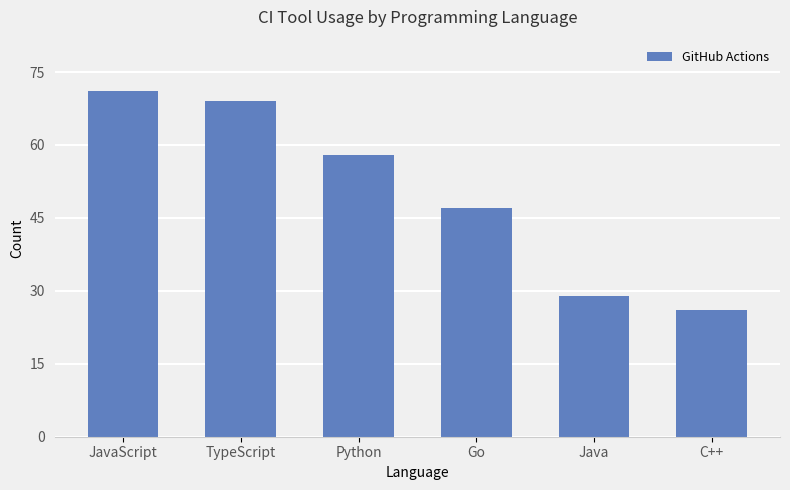

Count the number of categories in the chart.

6